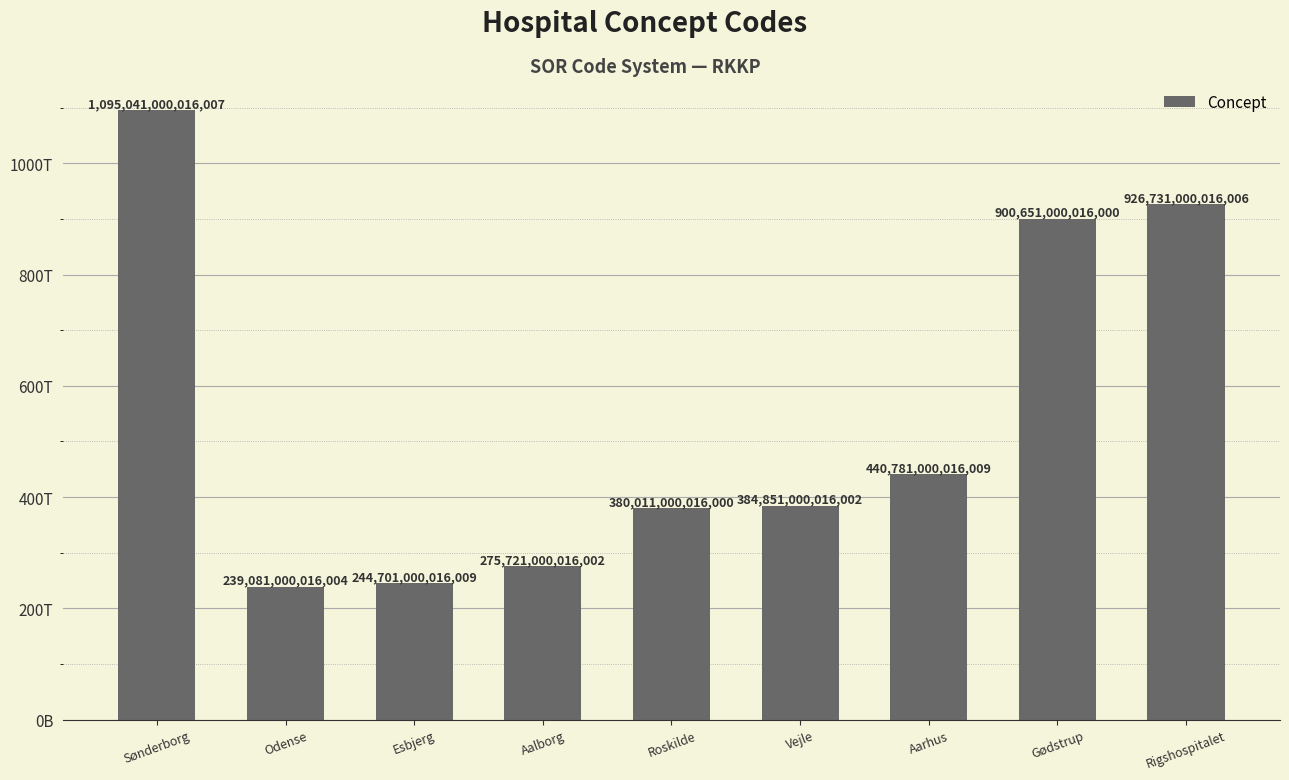

Are the bars grouped side by side (vs. stacked)?

No